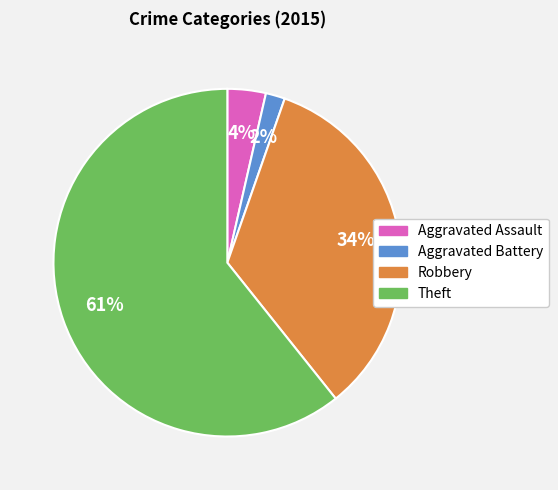

Which category has the smallest portion of the pie?

Aggravated Battery